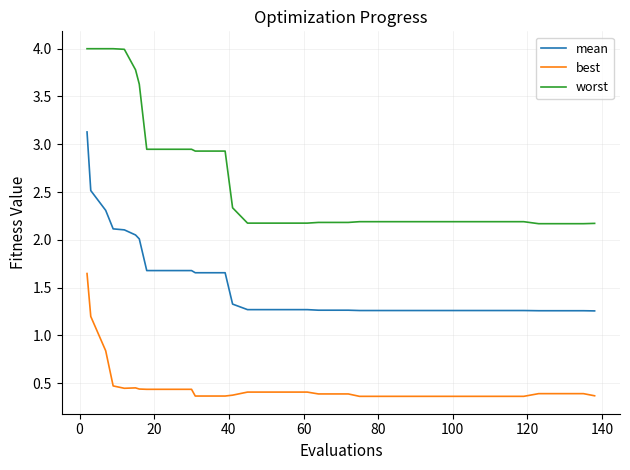

What are all the series names shown in the legend?

mean, best, worst